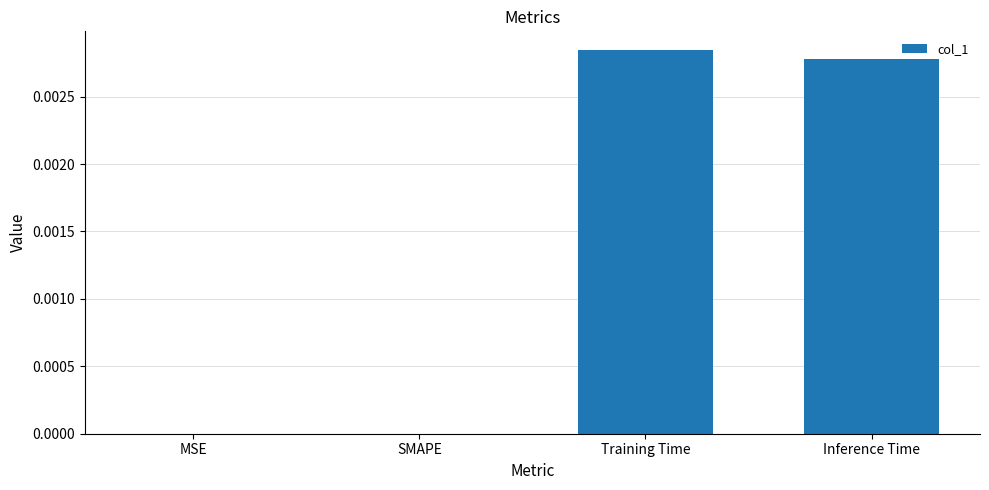

Count the number of categories in the chart.

4